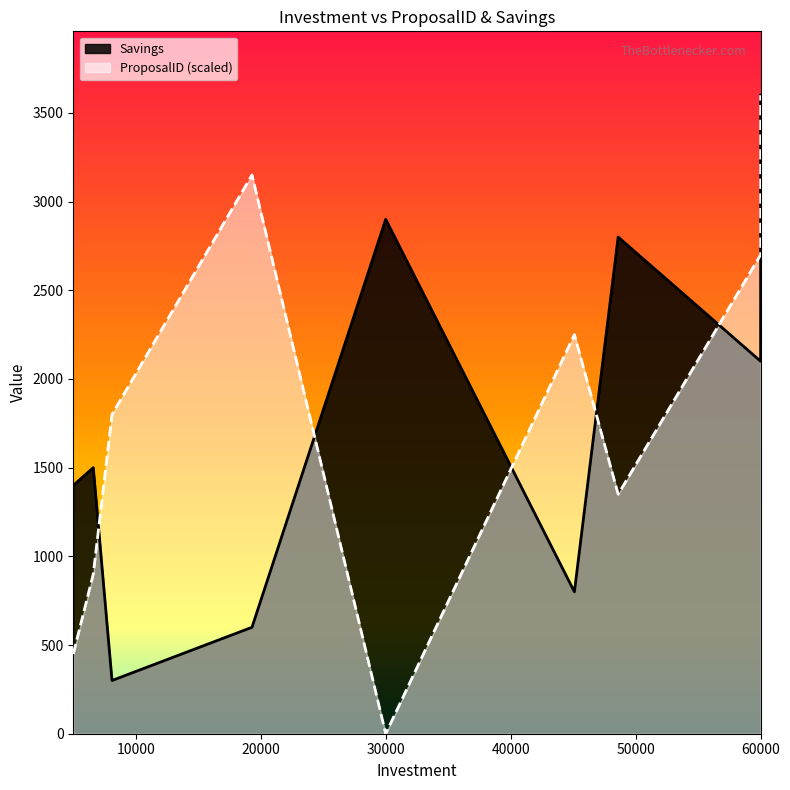

Reading right to left, what are all the values shown in this chart?

ProposalID: 3600	2700	1350	2250	0	3150	1800	900	450
Savings: 3600	2100	2800	800	2900	600	300	1500	1400